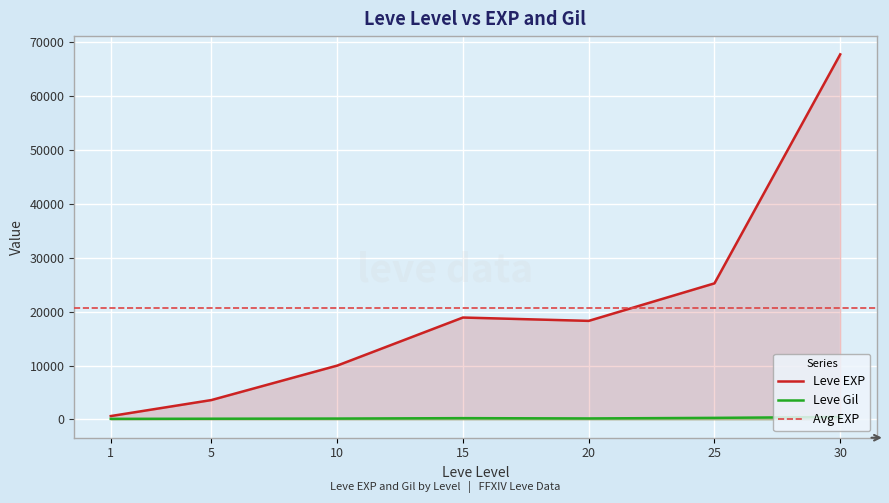

At 5, list the series in order from smallest to largest.

Leve Gil, Leve EXP